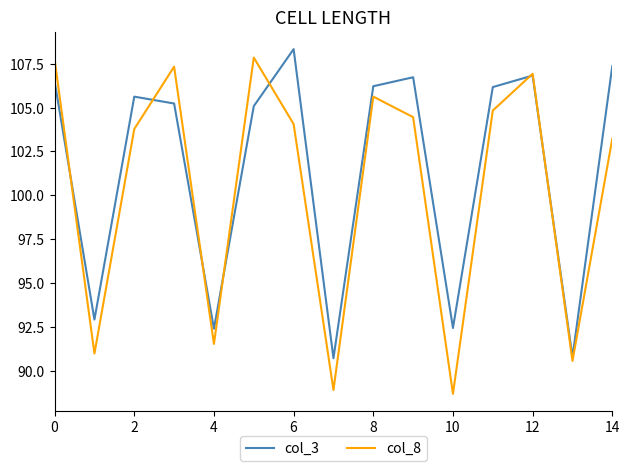

Which series has the largest range (max minus min)?

col_8